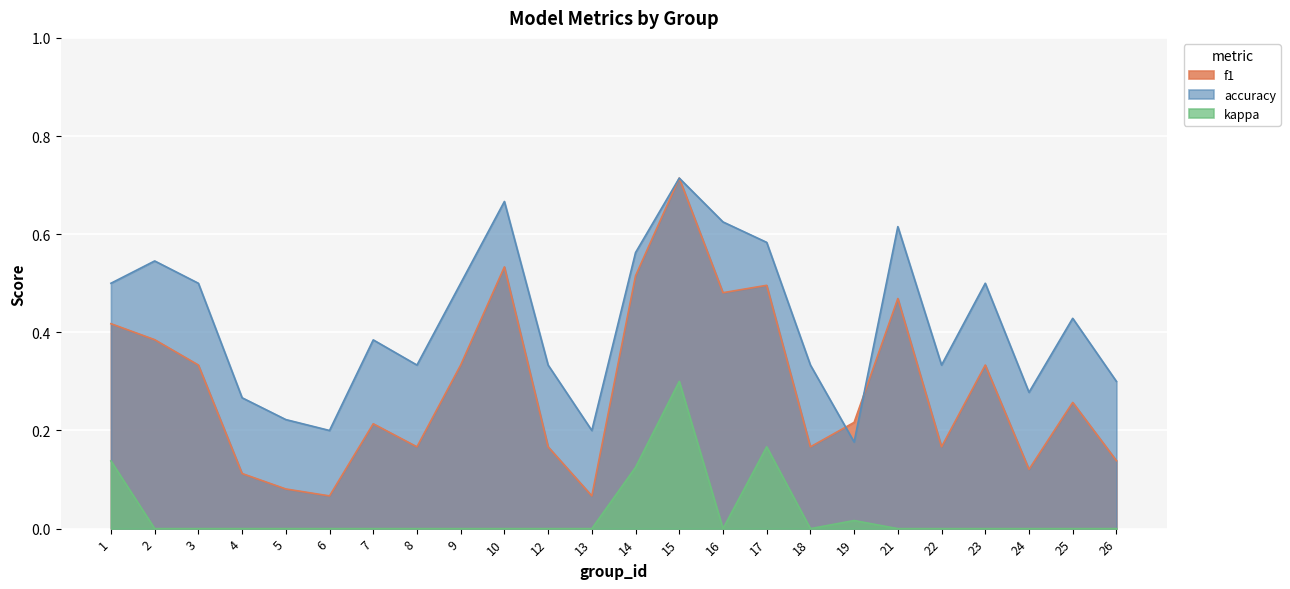

Reading right to left, extract all data points from this chart.

f1: 0.1	0.3	0.1	0.3	0.2	0.5	0.2	0.2	0.5	0.5	0.7	0.5	0.1	0.2	0.5	0.3	0.2	0.2	0.1	0.1	0.1	0.3	0.4	0.4
accuracy: 0.3	0.4	0.3	0.5	0.3	0.6	0.2	0.3	0.6	0.6	0.7	0.6	0.2	0.3	0.7	0.5	0.3	0.4	0.2	0.2	0.3	0.5	0.5	0.5
kappa: 0.0	0.0	0.0	0.0	0.0	0.0	0.0	0.0	0.2	0.0	0.3	0.1	0.0	0.0	0.0	0.0	0.0	0.0	0.0	0.0	0.0	0.0	0.0	0.1